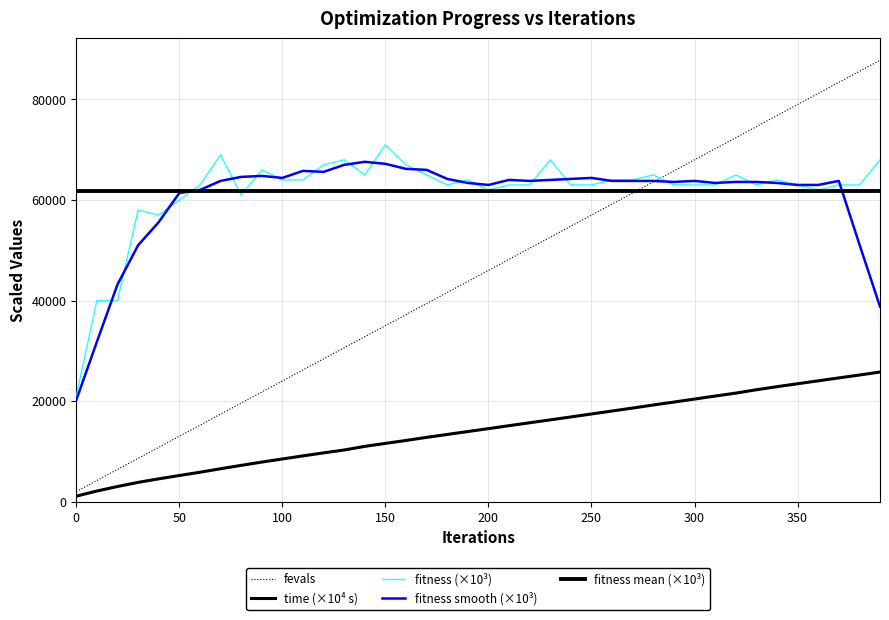

Which series has the widest spread of values?

fevals